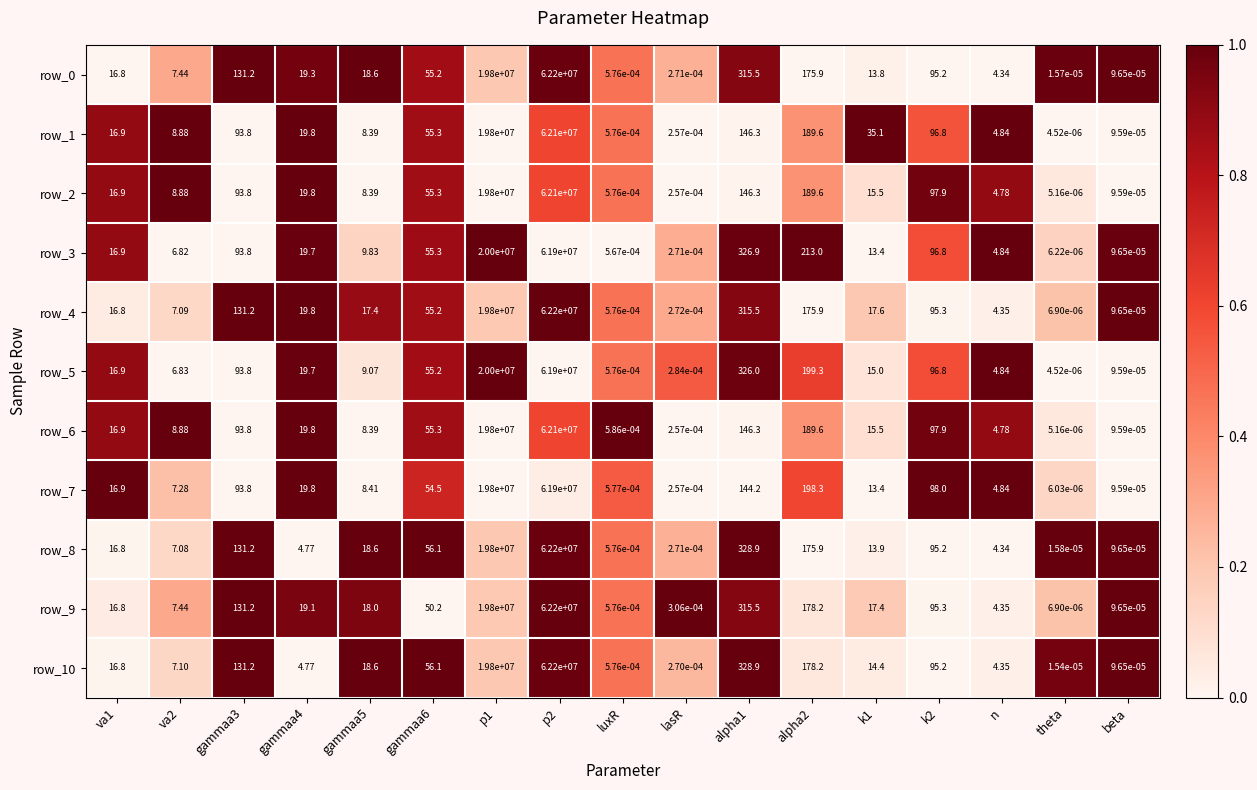

Is the value of row_0 at k1 greater than the value of row_1 at gammaa4?

No